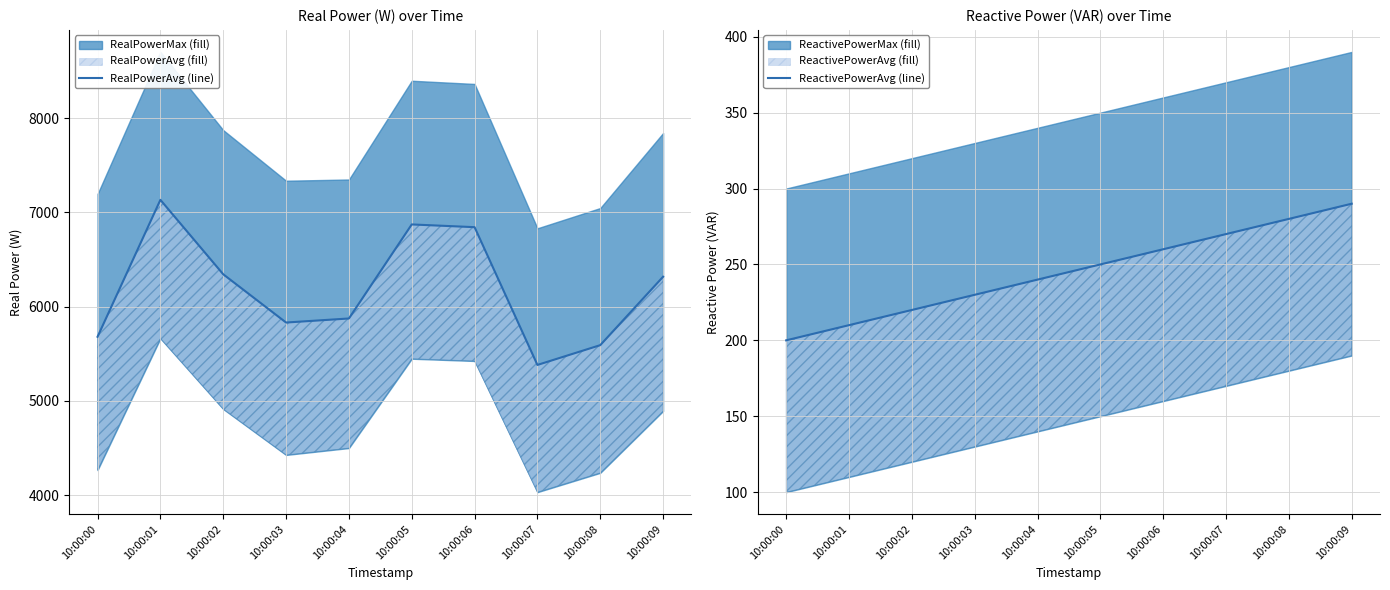

What is the sum of the ReactivePowerMin values at 10:00:09 and 10:00:05?

540